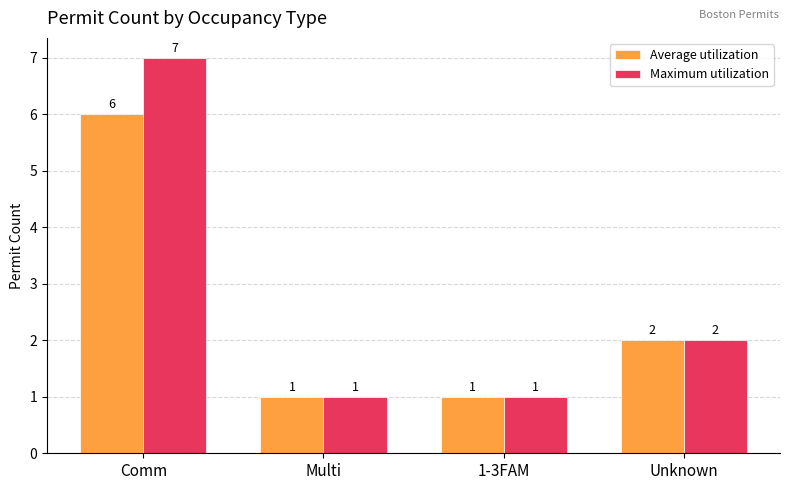

List the series in order of their peak value, highest first.

Maximum utilization, Average utilization